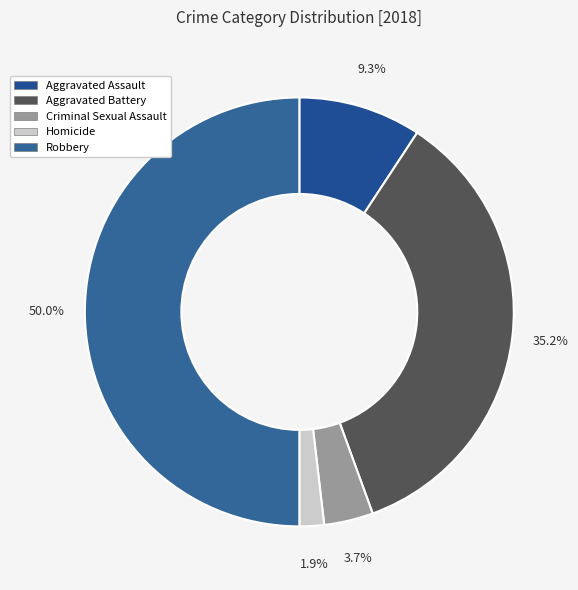

Does Homicide represent more than half of the total?

No